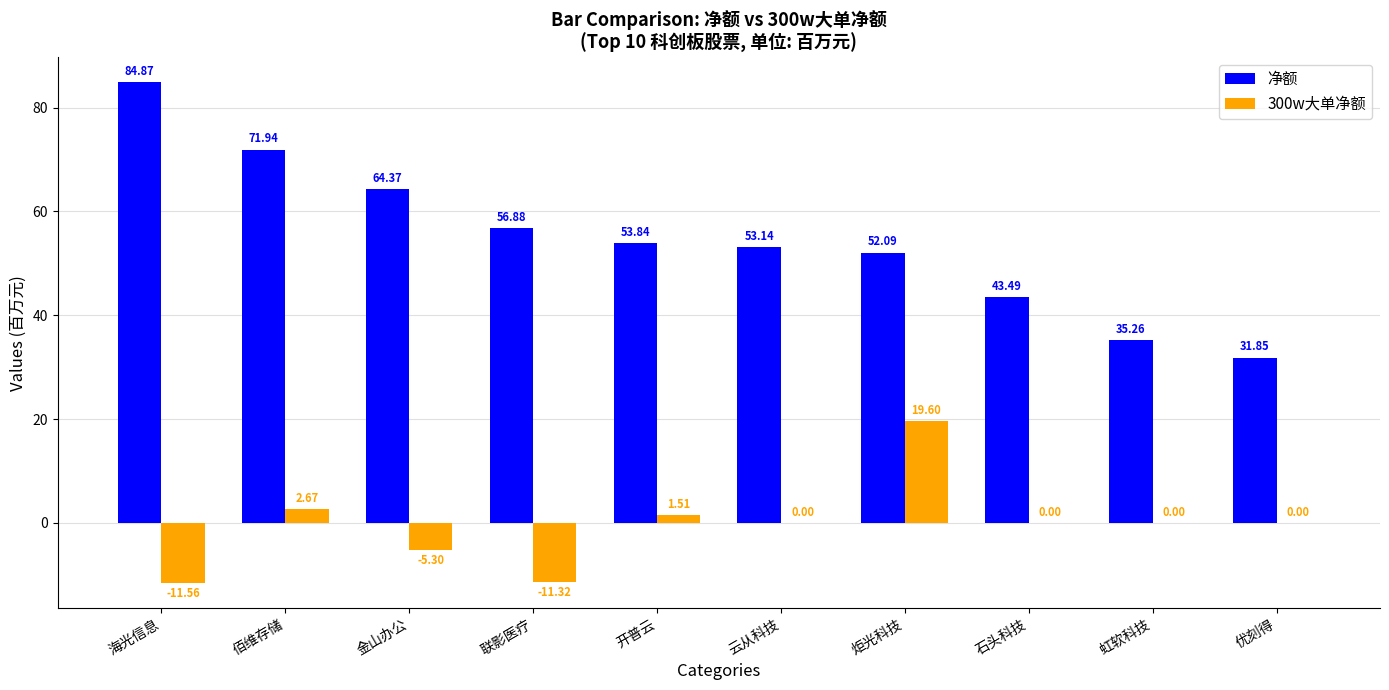

How many values in the 净额 series exceed 53?

6